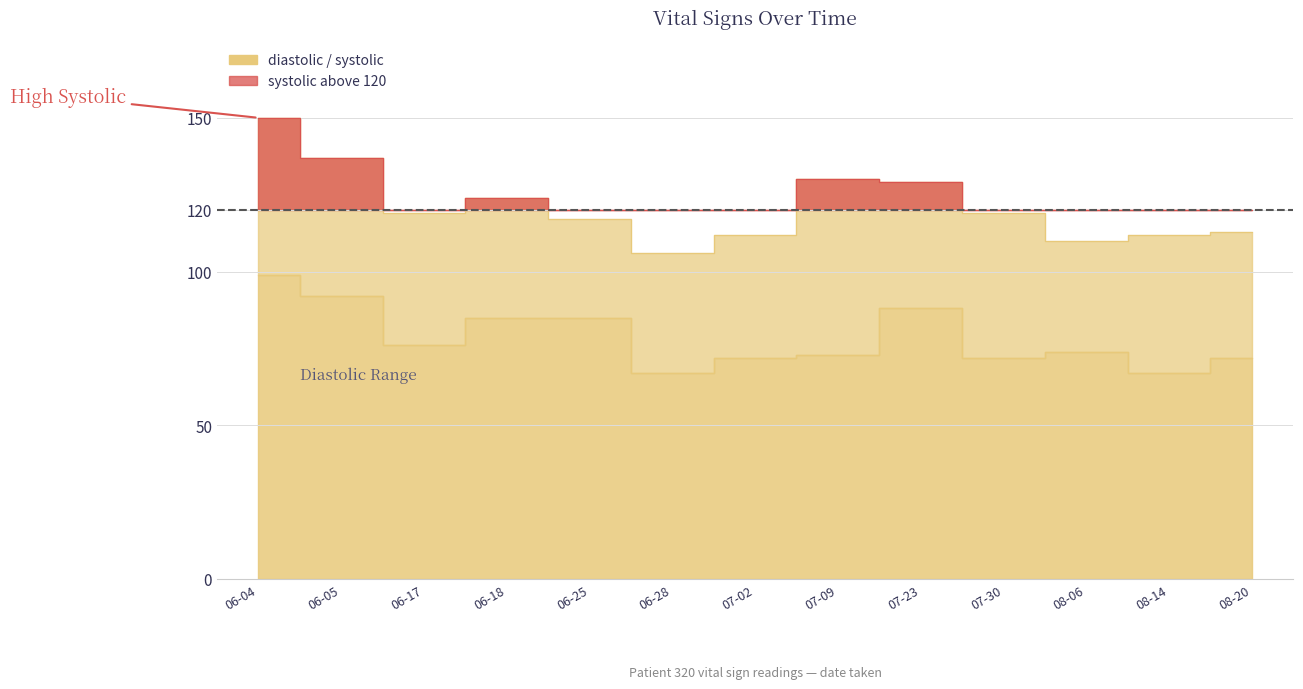

Is the value of diastolic at 06-05 greater than the value of systolic at 08-06?

No